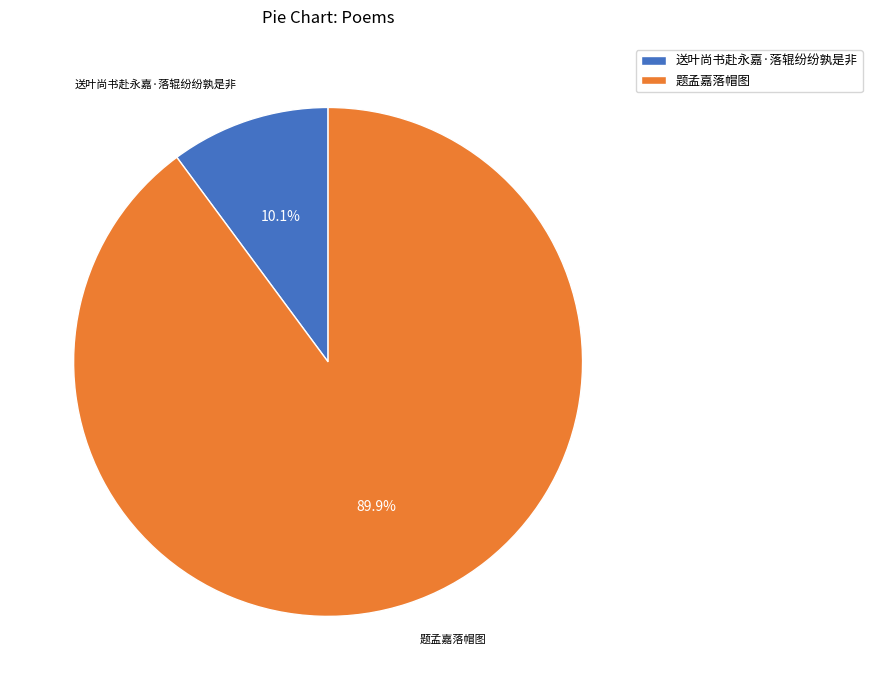

Does any single category account for the majority?

Yes